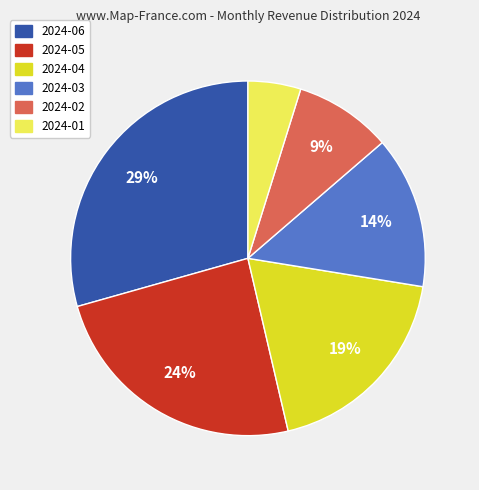

Is it true that 2024-05 is 34% of the pie?

False